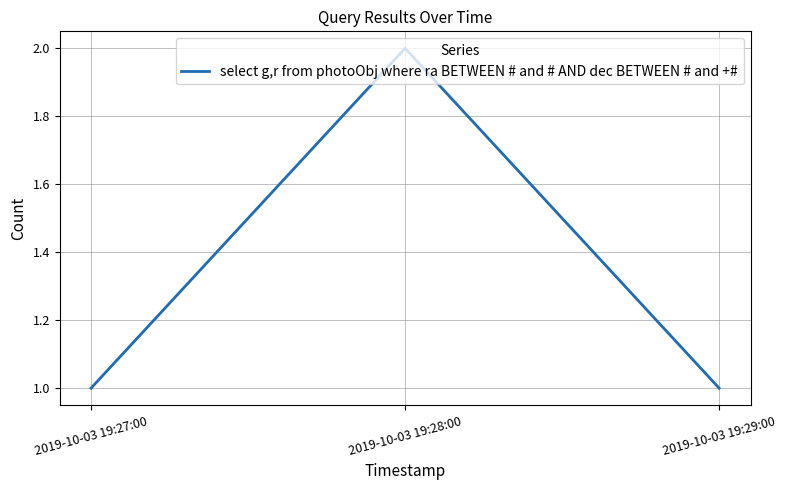

The chart shows a value of 2 at 2019-10-03 19:27:00. True or false?

False